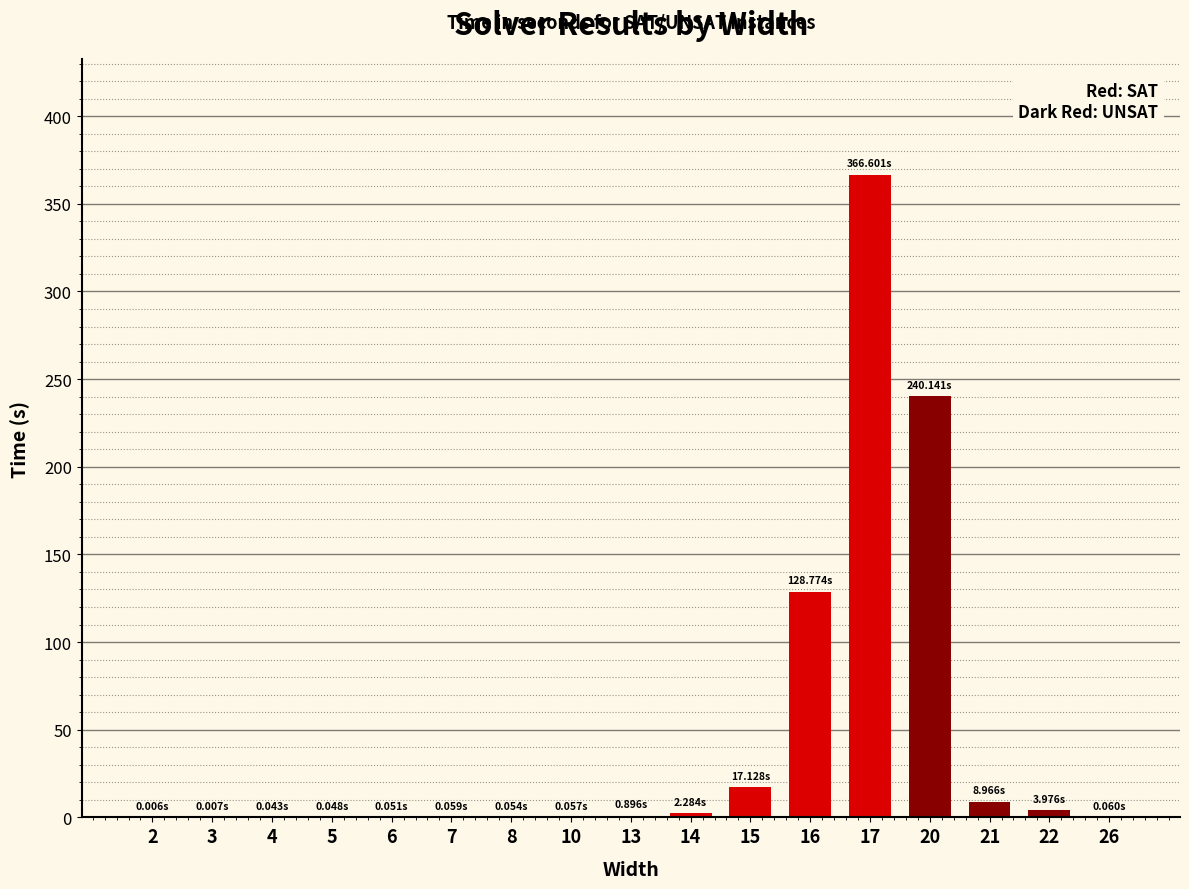

How many data points does each series have?

17